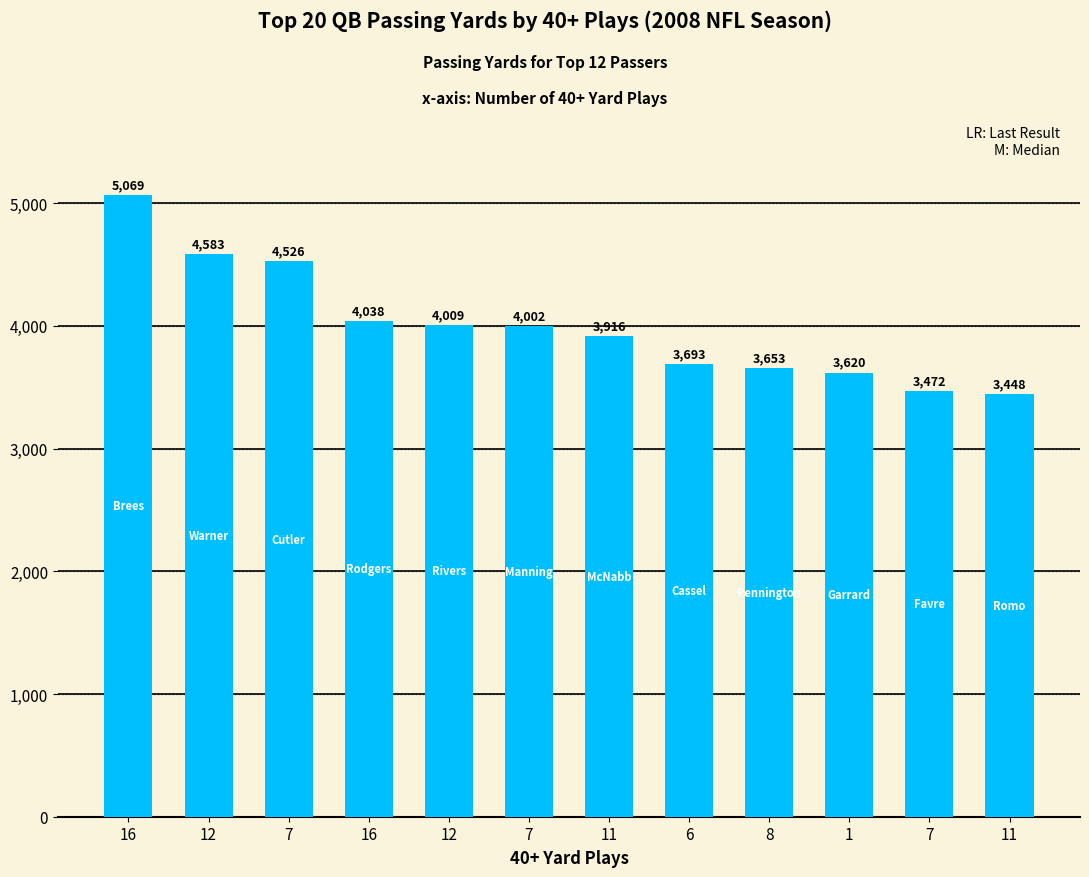

How many data points are less than 4002?

6